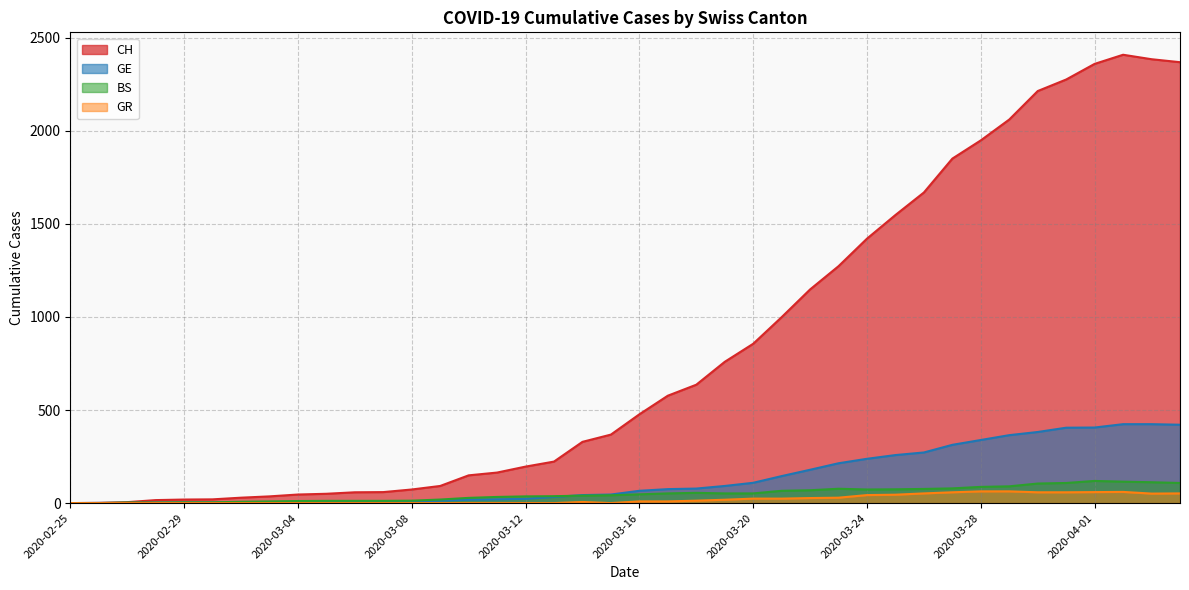

Reading left to right, what are all the values shown in this chart?

CH: 0	1	5	16	19	20	29	36	46	50	58	59	73	92	149	164	196	223	329	368	477	577	636	759	856	999	1148	1273	1421	1548	1669	1851	1949	2061	2214	2276	2360	2409	2385	2369
GE: 0	1	1	2	3	3	3	4	4	5	7	7	9	13	18	20	23	33	43	46	66	75	78	92	109	145	179	214	238	258	272	313	339	365	382	405	406	424	424	421
BS: 0	0	3	3	4	4	7	9	11	12	12	12	13	19	28	33	36	37	40	42	47	52	55	52	52	66	69	77	73	74	76	79	87	90	105	108	119	115	112	108
GR: 0	0	0	0	0	0	0	0	0	0	0	0	0	0	0	0	0	0	6	0	9	9	13	18	24	24	27	29	43	45	52	58	63	63	58	58	59	60	51	52